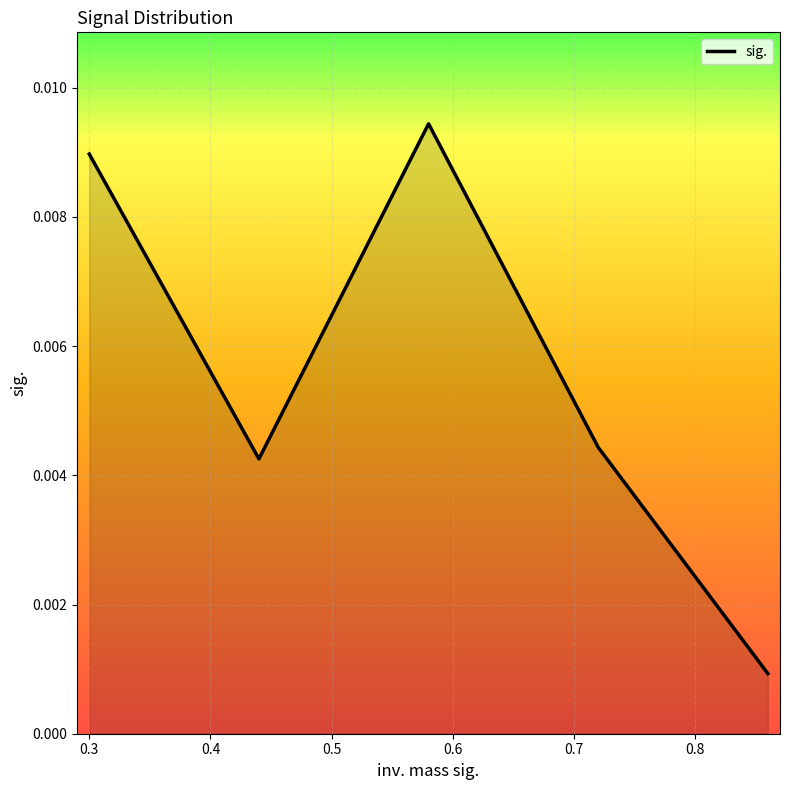

How many lines are shown in the chart?

1